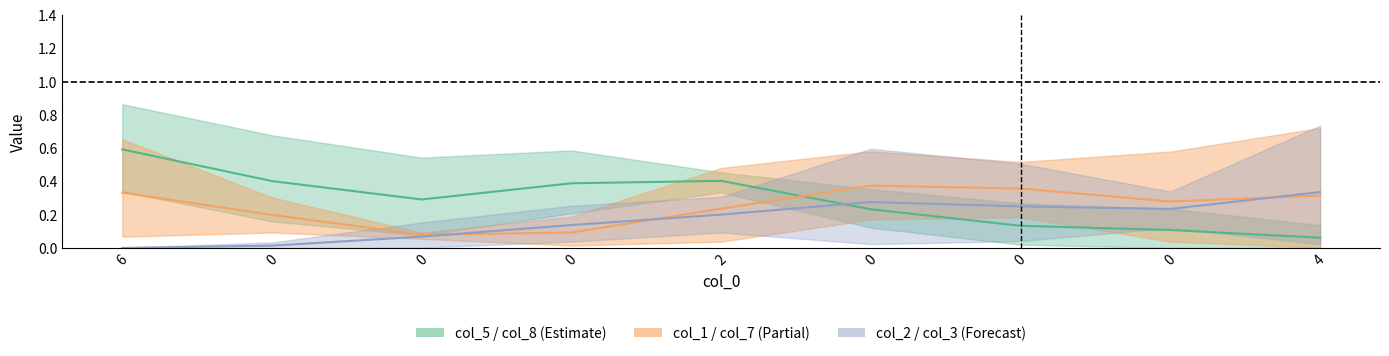

Between 0 and 4, which series saw the biggest shift?

col_3